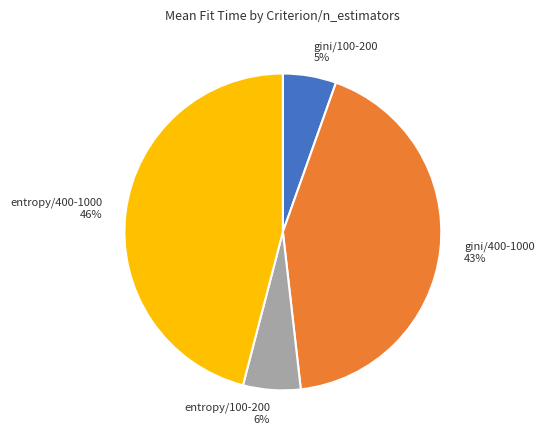

Does any single category account for the majority?

No